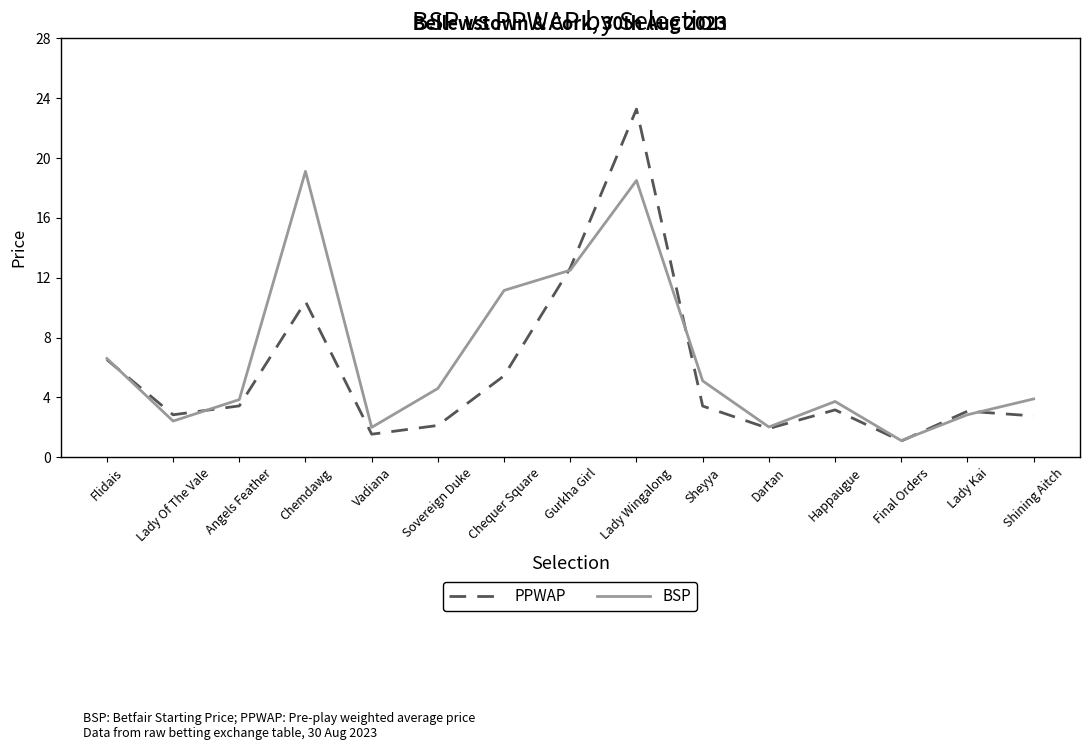

Which series has the largest range (max minus min)?

PPWAP